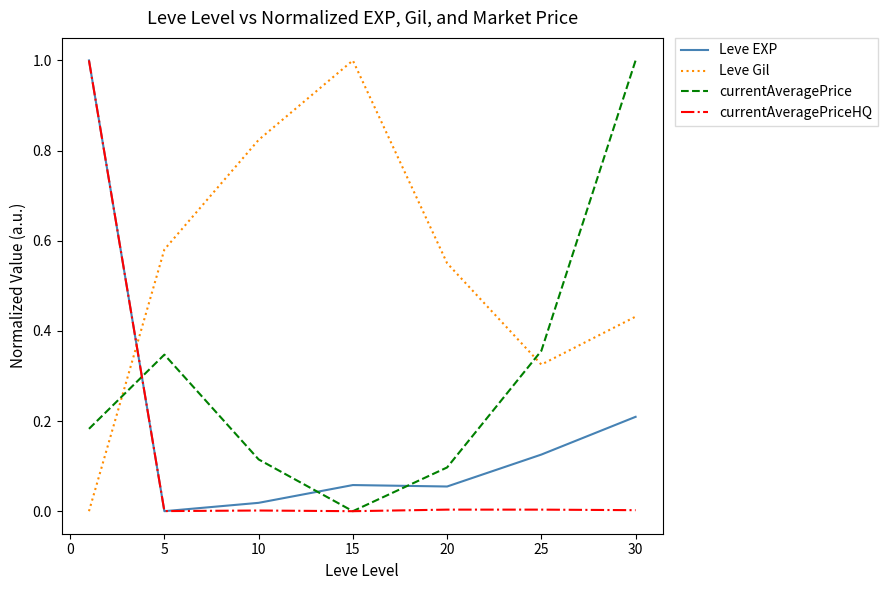

Which series has the largest total across all categories?

Leve Gil